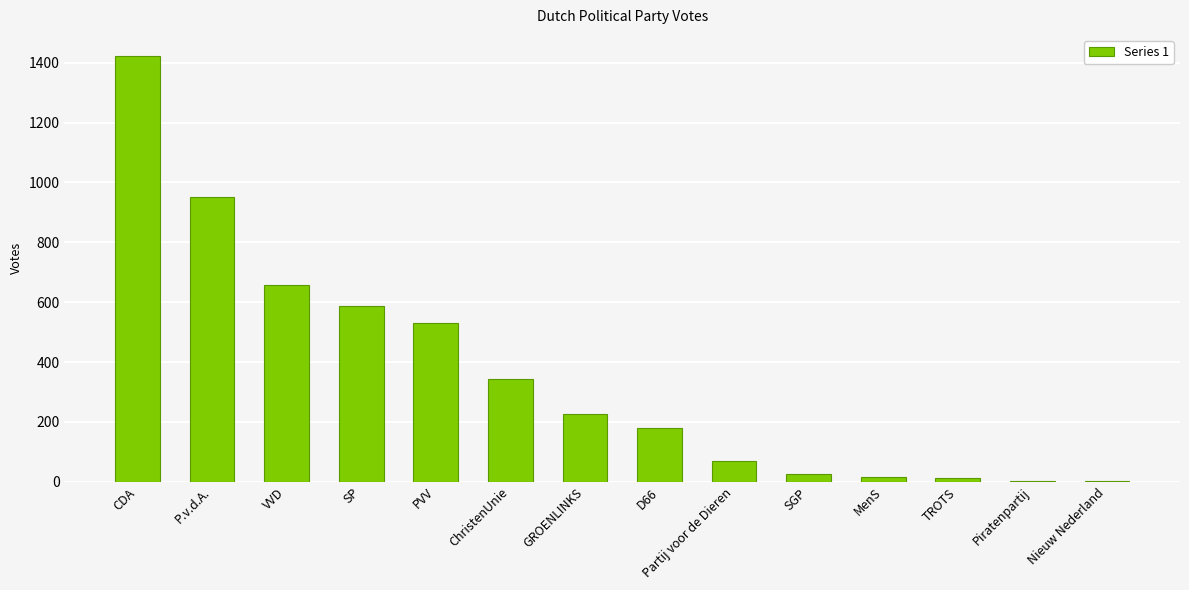

The chart shows a value of 70 at Partij voor de Dieren. True or false?

True